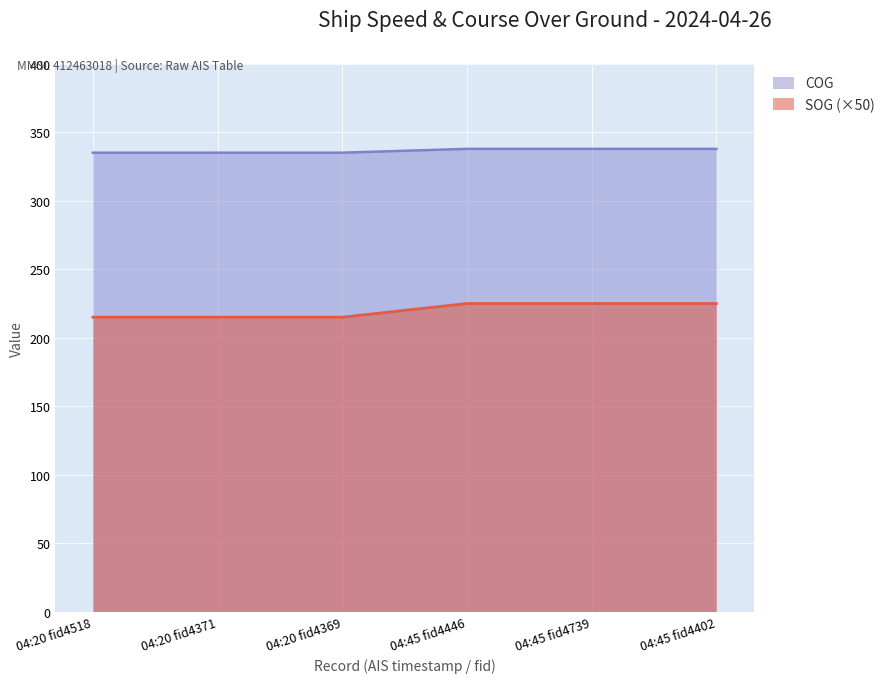

Rank the series at 04:45 fid4446 from highest to lowest value.

COG, SOG (×50)